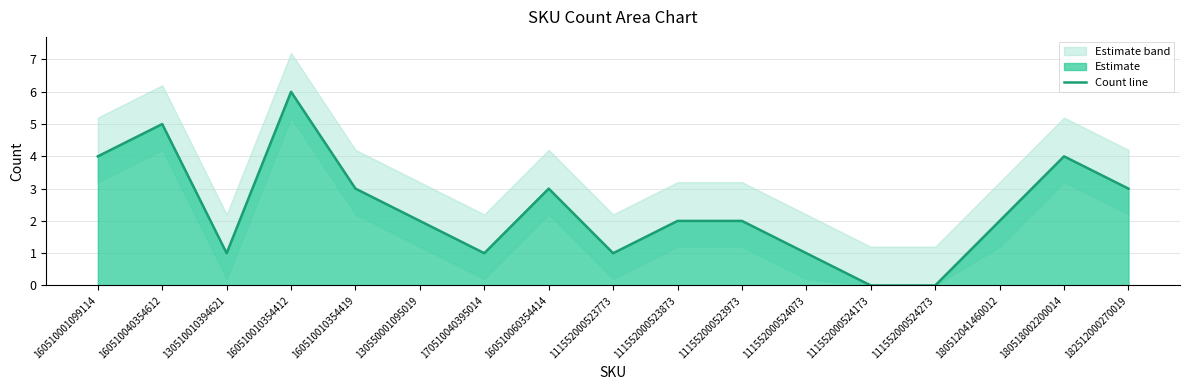

What is the difference between the second highest and second lowest values?

5